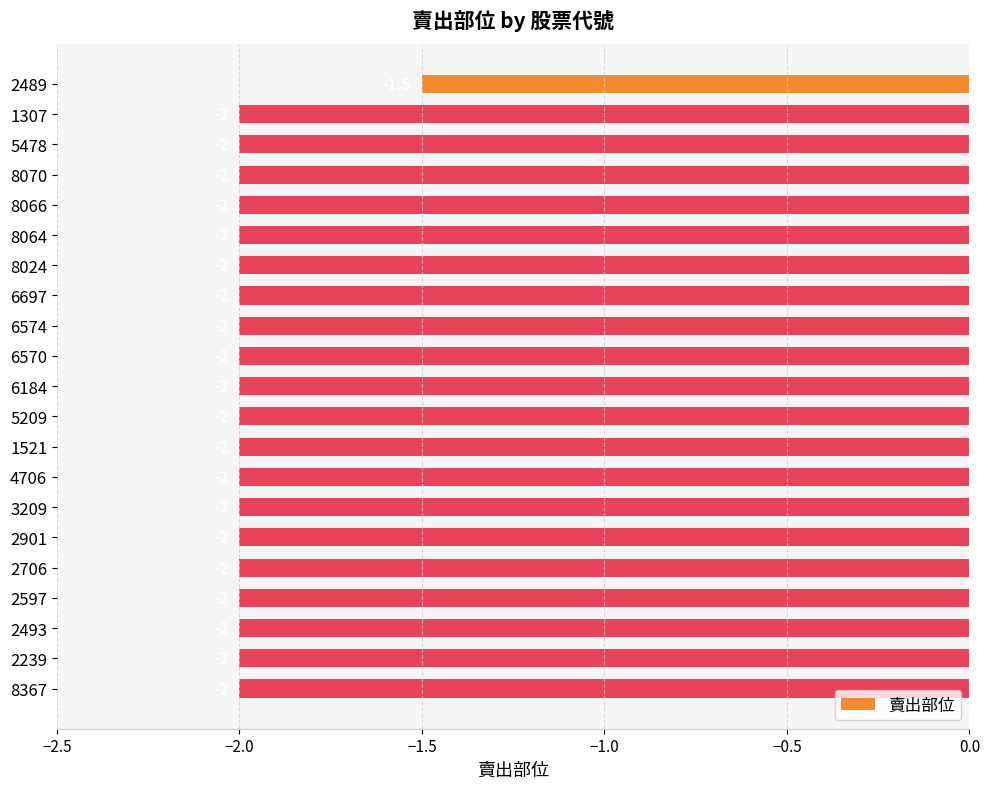

The chart shows a value of -1.2 at 2239. True or false?

False